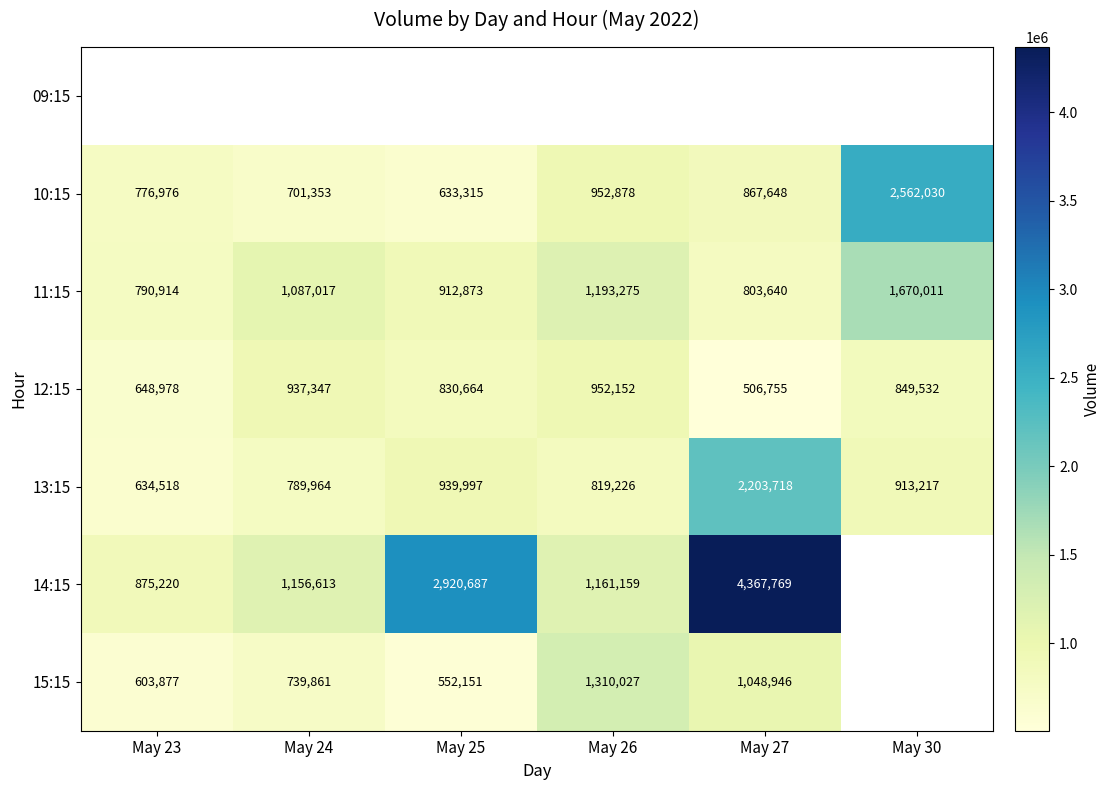

Read the 12:15 value at May 26, to the nearest 10.

952150